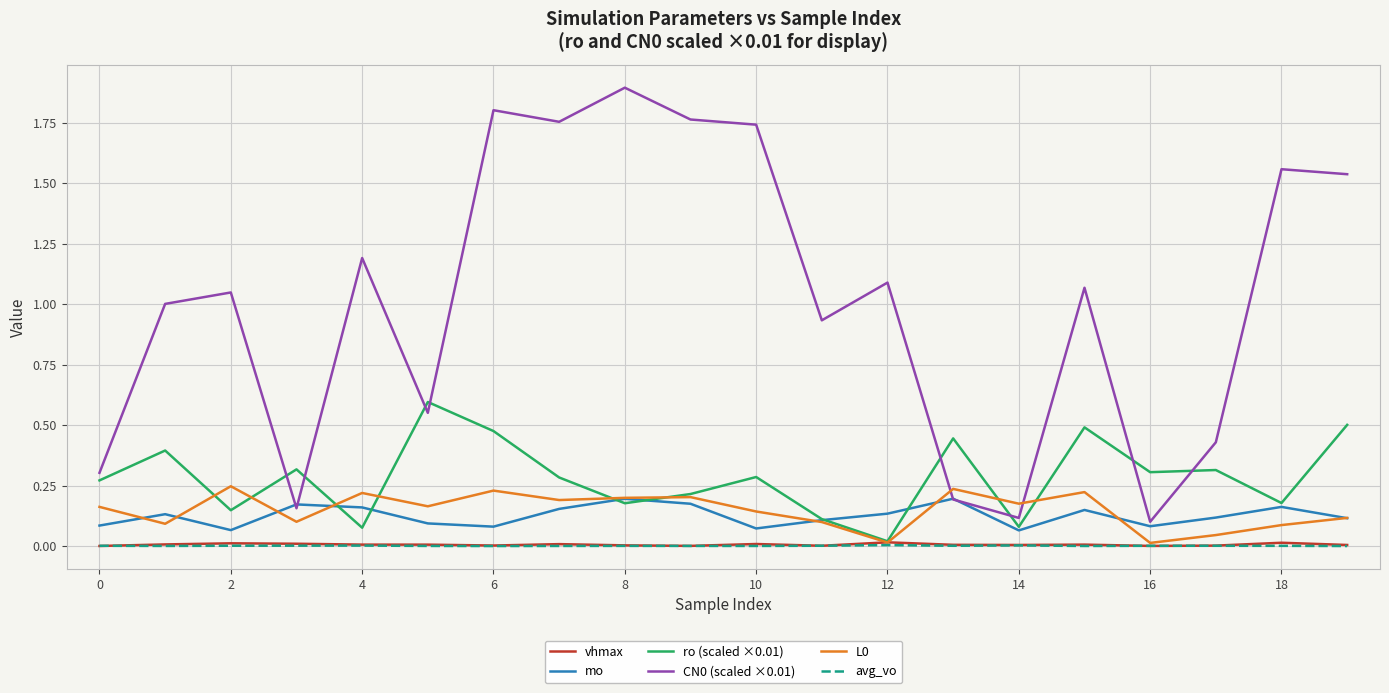

Does the chart have visible grid lines?

Yes